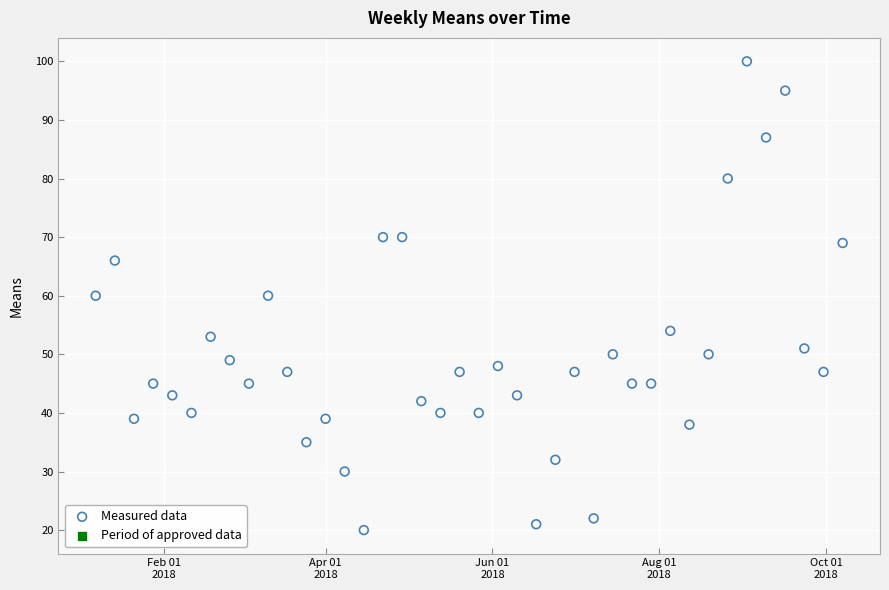

What is the range of X values (max minus min)?

273